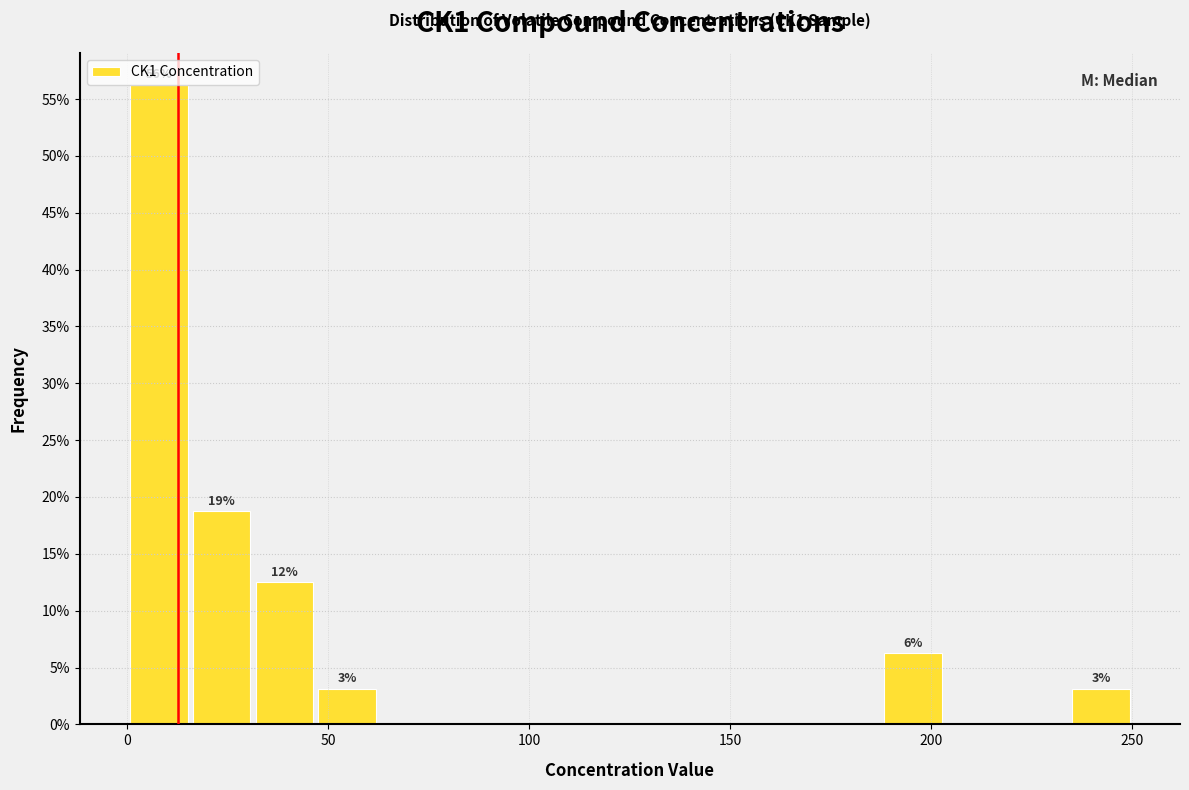

Around what value on the x-axis is the tallest bar? Give the approximate position of its centre, as read against the axis.

10